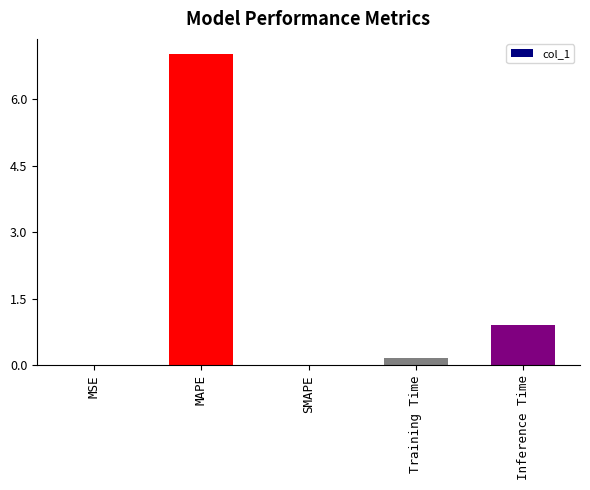

Which has a higher value, MAPE or SMAPE?

MAPE